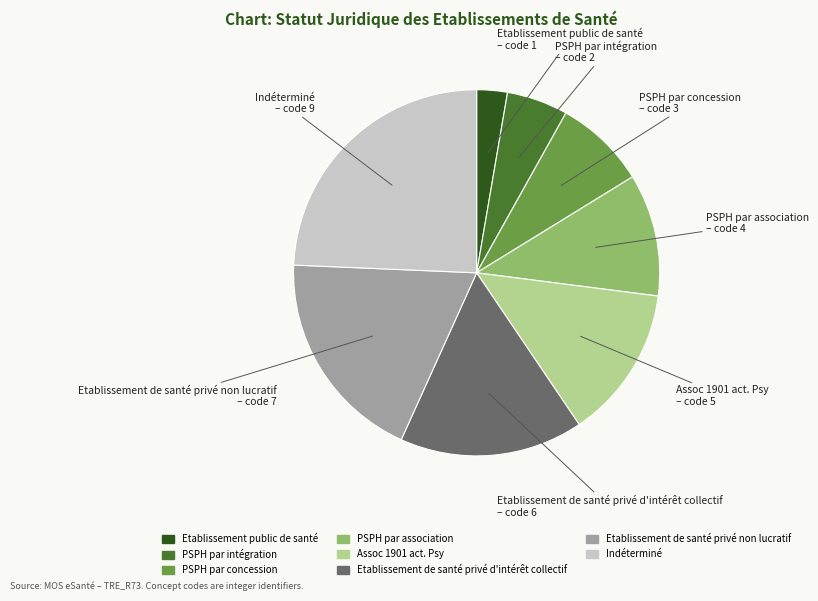

What is the smallest slice in the pie chart?

Etablissement public de santé